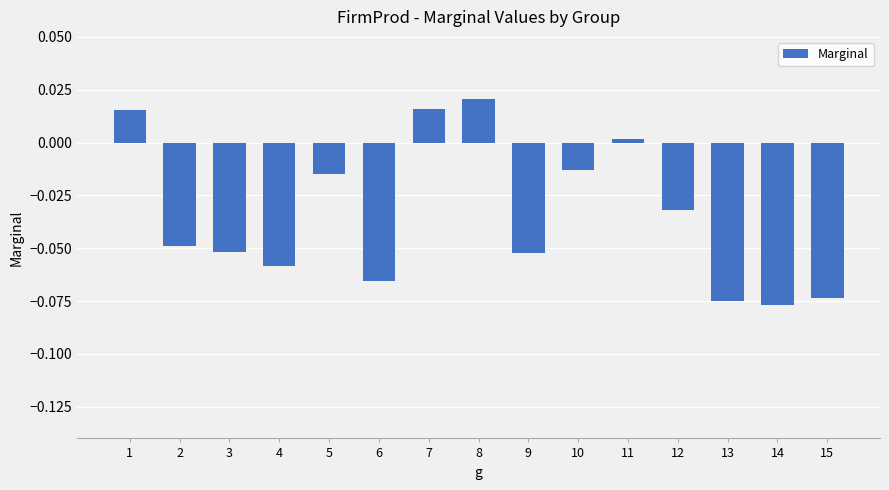

At which category does the chart reach its peak across all series?

8